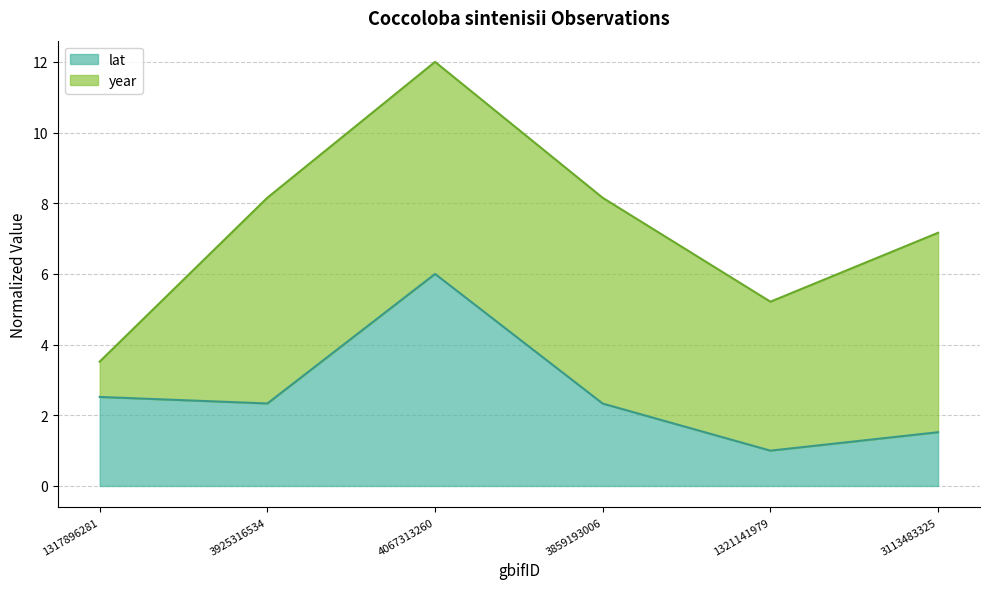

What is the ratio of the value at 3859193006 to the value at 4067313260?

0.4